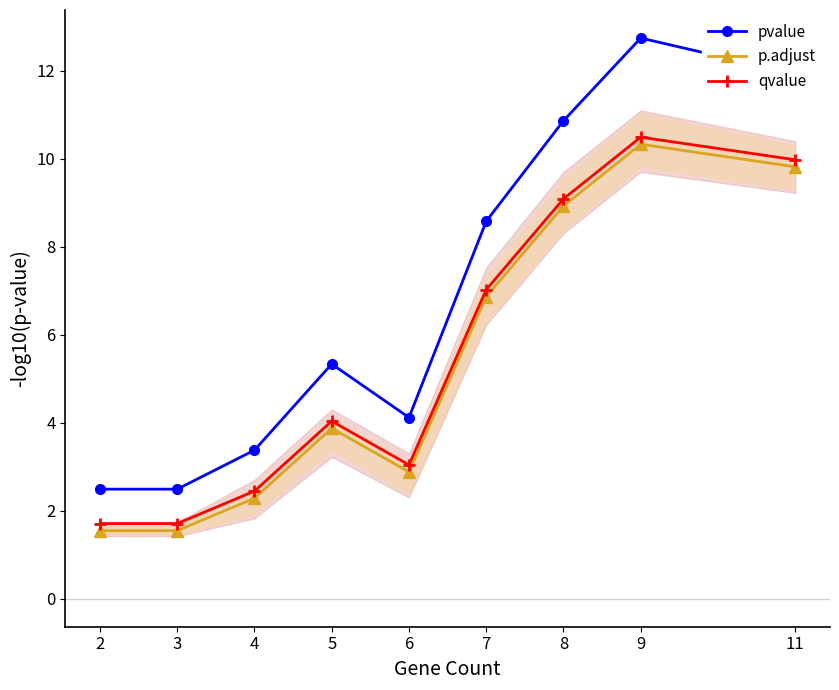

What is the approximate value of p.adjust at 2?

1.5